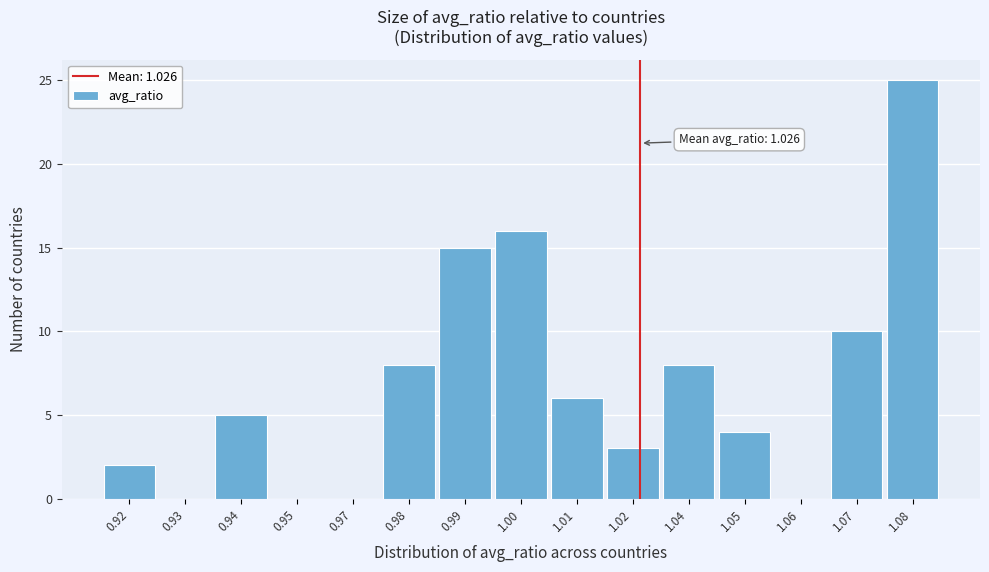

Reading left to right, transcribe all the data shown in this chart.

0.92=2	0.93=0	0.94=5	0.95=0	0.97=0	0.98=8	0.99=15	1.00=16	1.01=6	1.02=3	1.04=8	1.05=4	1.06=0	1.07=10	1.08=25